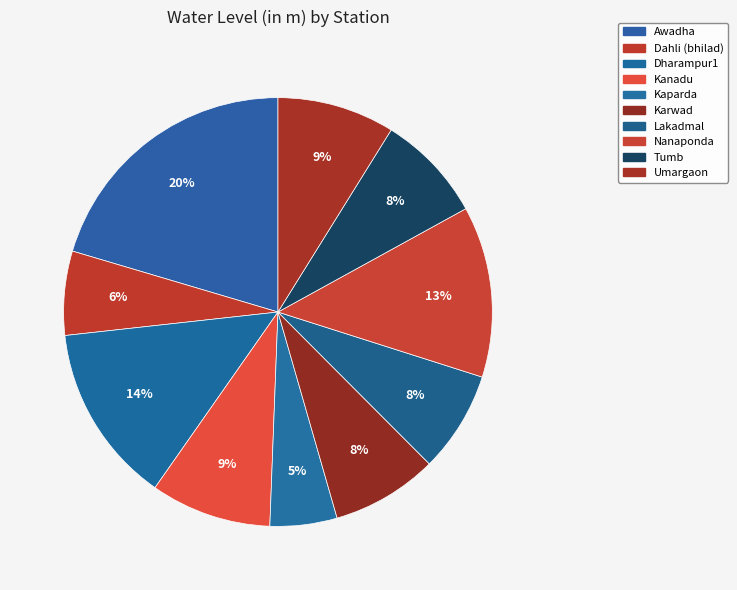

How many slices are in this pie chart?

10